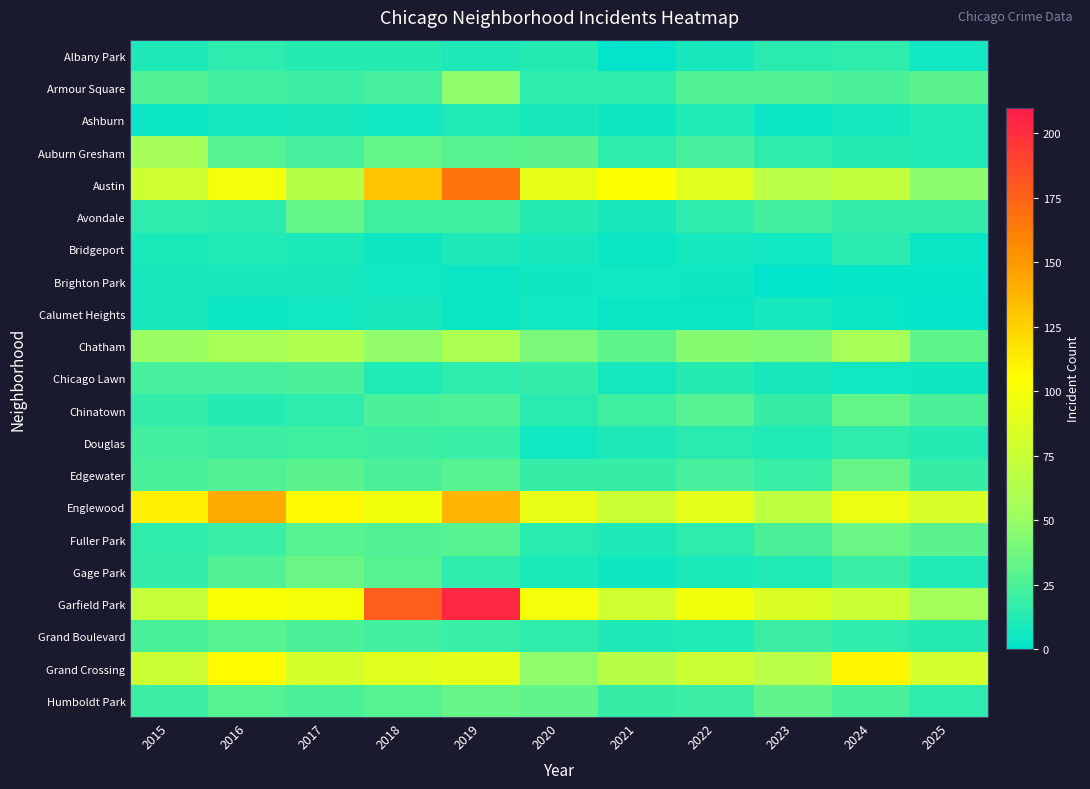

At which category is the sum across all series the highest?

2019